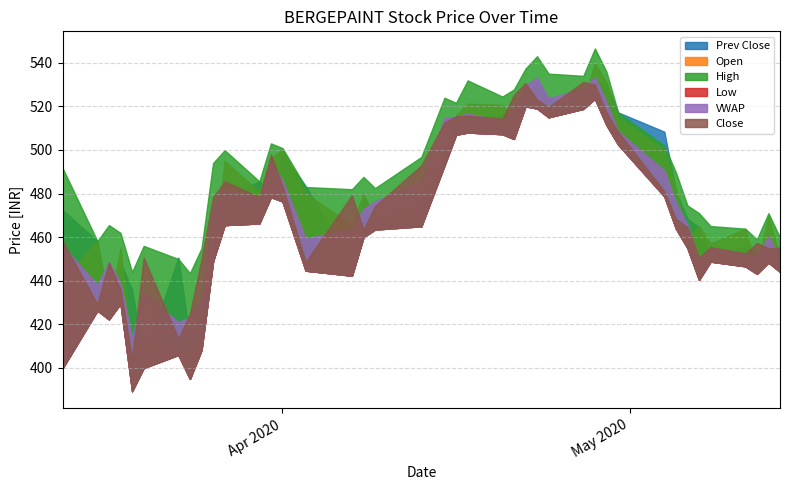

What is the label of the 34th point from the left?

2020-05-06